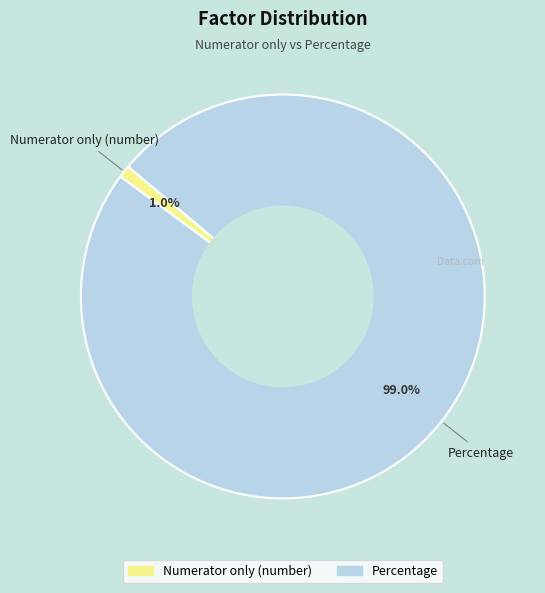

To the nearest percent, what is the average slice percentage?

50%